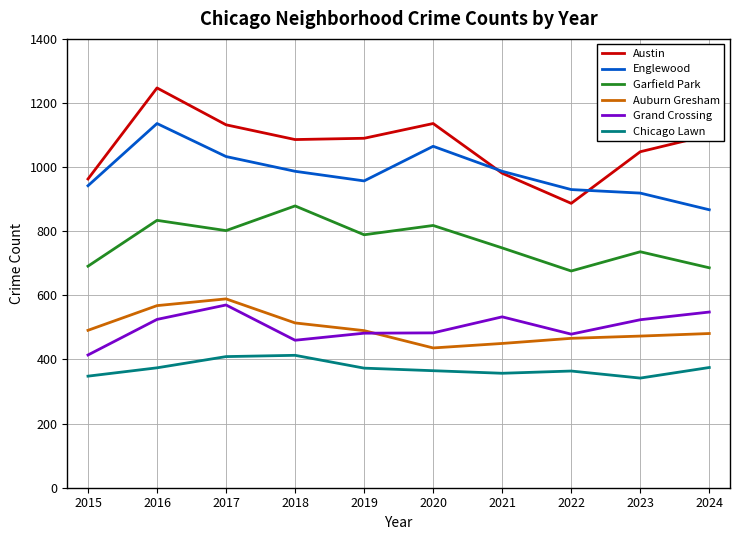

Does the chart display data point markers on the line(s)?

No